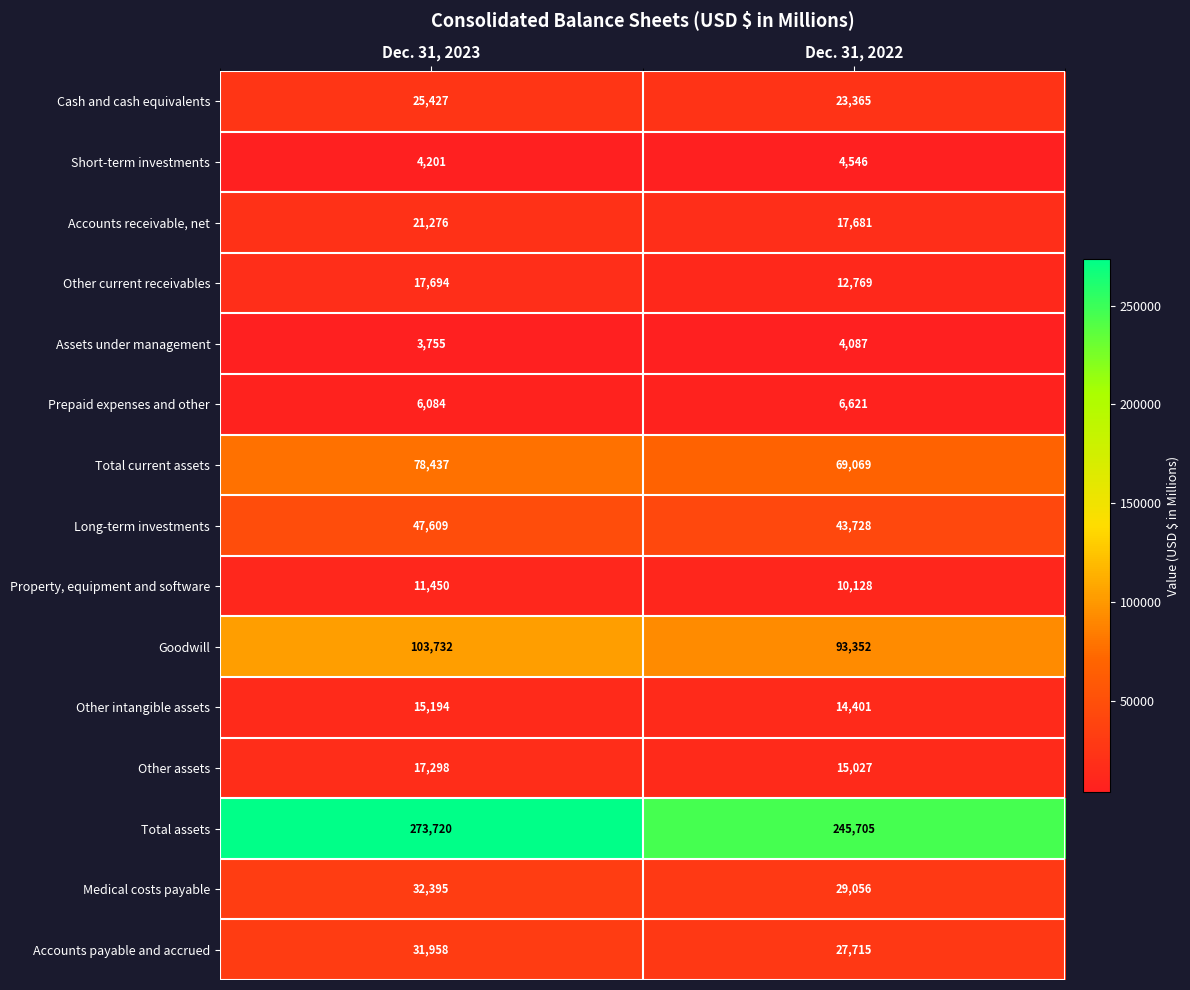

Rank the series at Dec. 31, 2023 from highest to lowest value.

Total assets, Goodwill, Total current assets, Long-term investments, Medical costs payable, Accounts payable and accrued, Cash and cash equivalents, Accounts receivable, net, Other current receivables, Other assets, Other intangible assets, Property, equipment and software, Prepaid expenses and other, Short-term investments, Assets under management